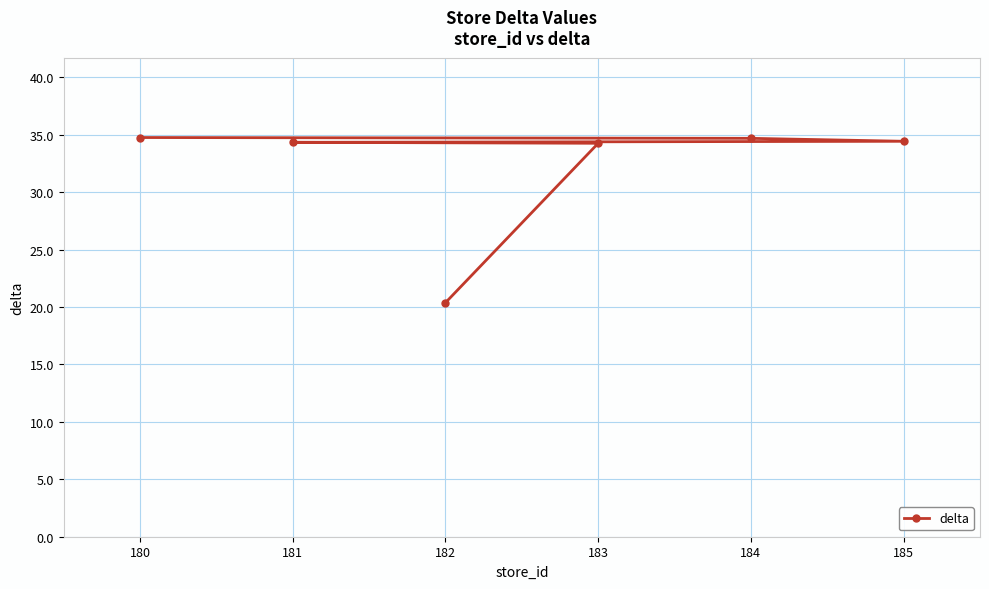

What is the value of the 5th point from the left?

34.7